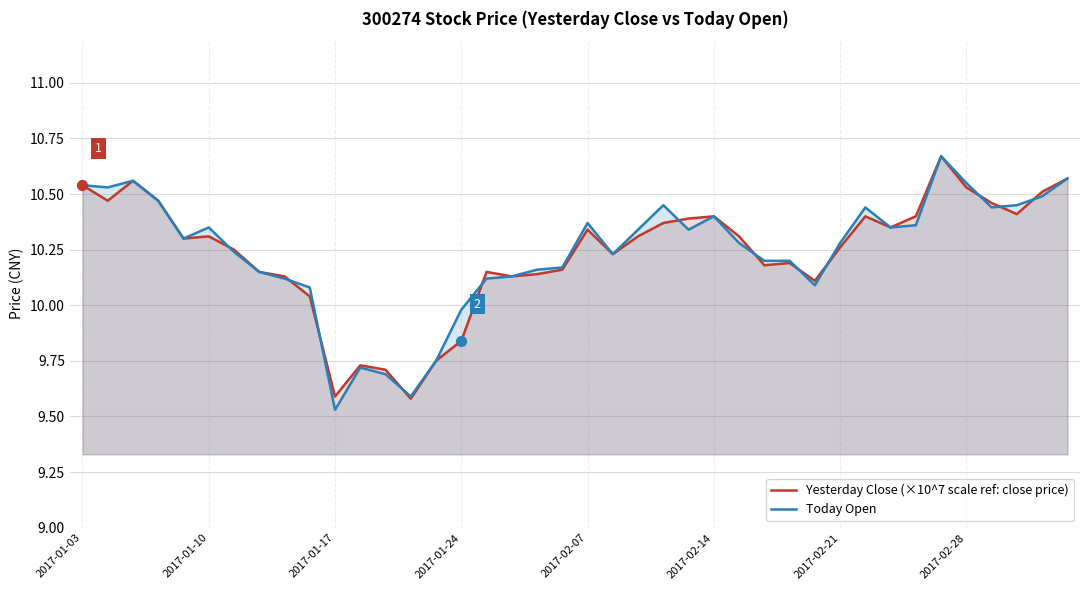

What is the total value across all series at 2017-02-07?

20.7